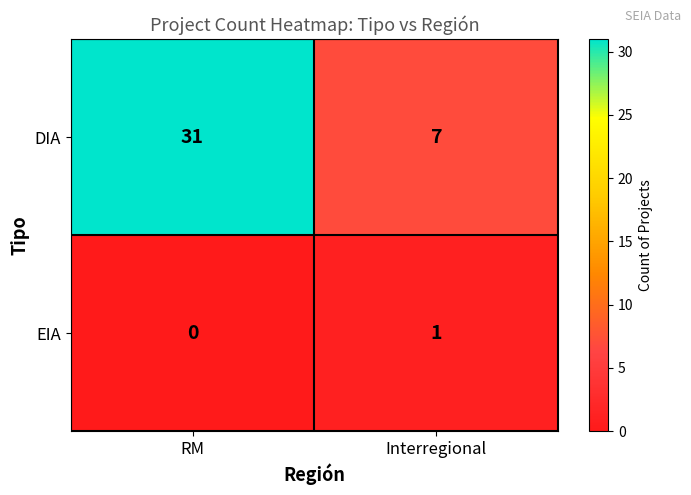

Which series has the largest range (max minus min)?

DIA